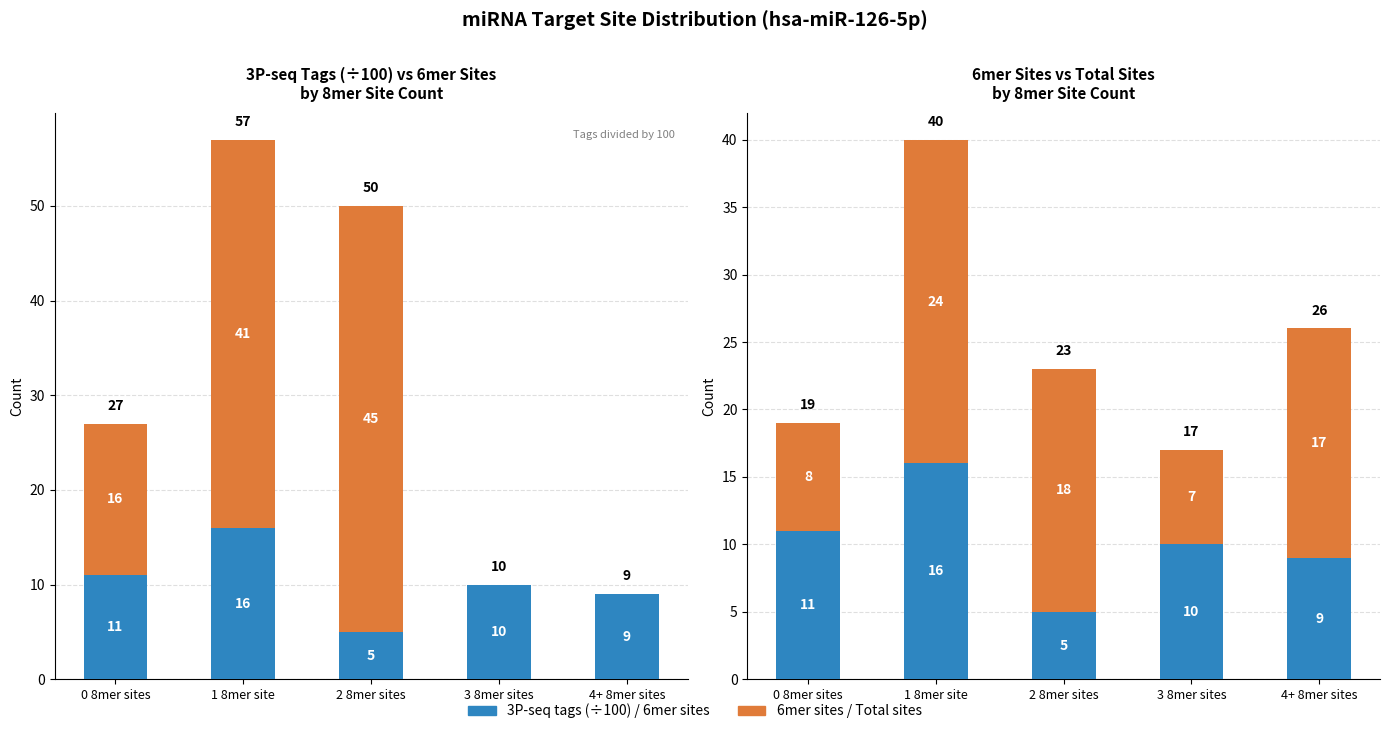

At which label does 3P-seq tags (÷100) first exceed 10?

0 8mer sites